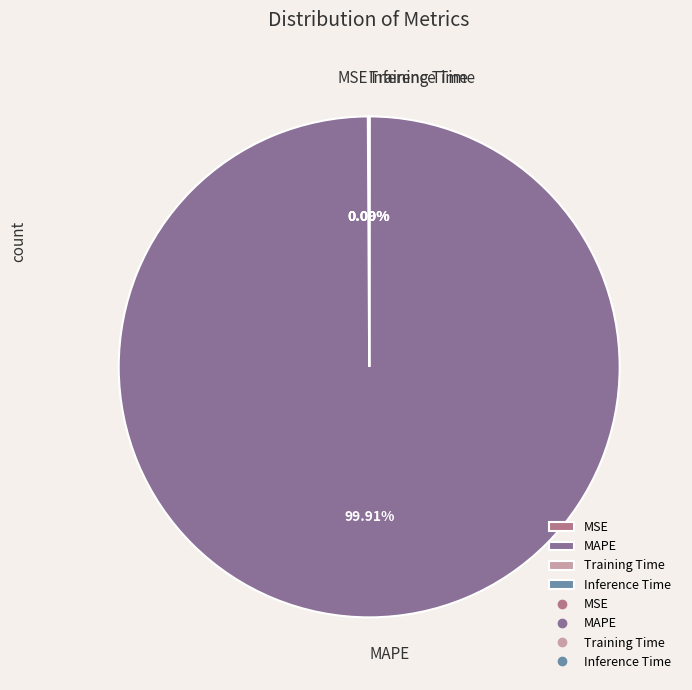

What is the largest slice in the pie chart?

MAPE